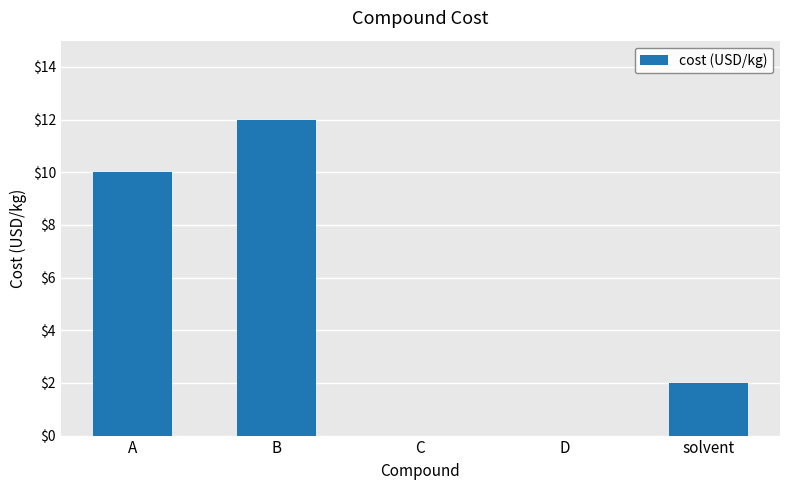

What is the average value?

5